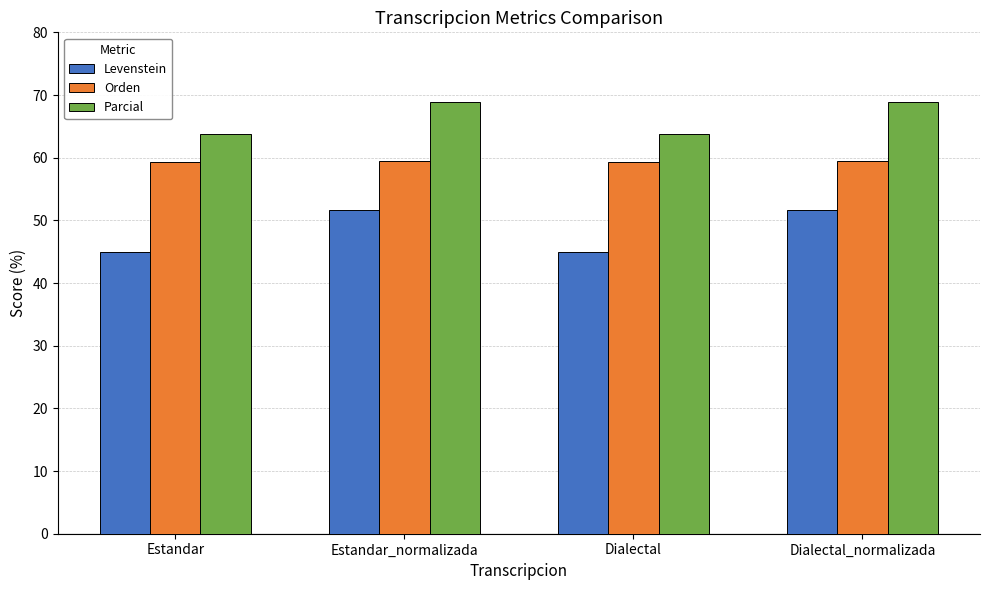

What is the value of the Orden bar at the 1st from the left?

59.3